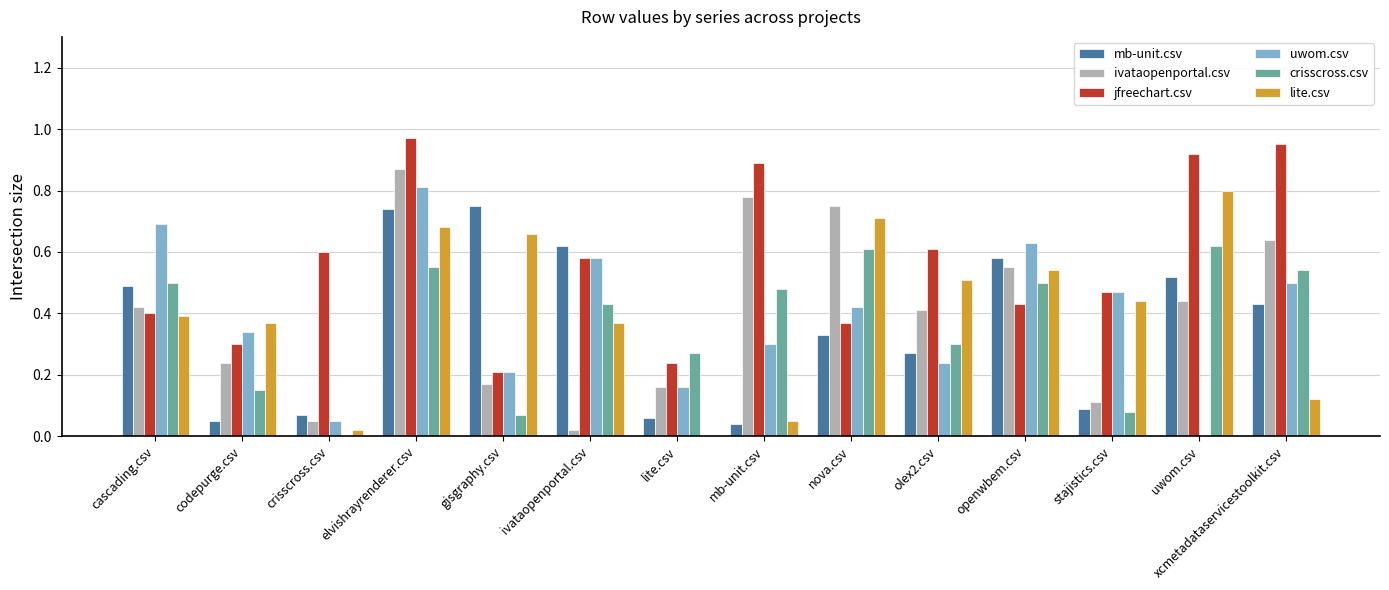

Between elvishrayrenderer.csv and lite.csv, which series saw the biggest shift?

jfreechart.csv